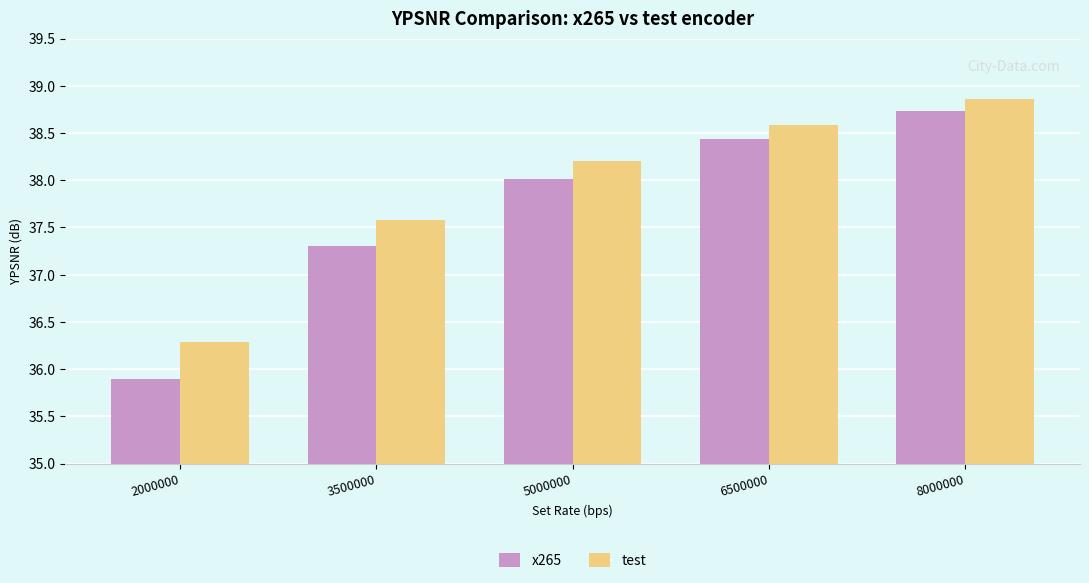

What is the total value across all series at 6500000?

77.0